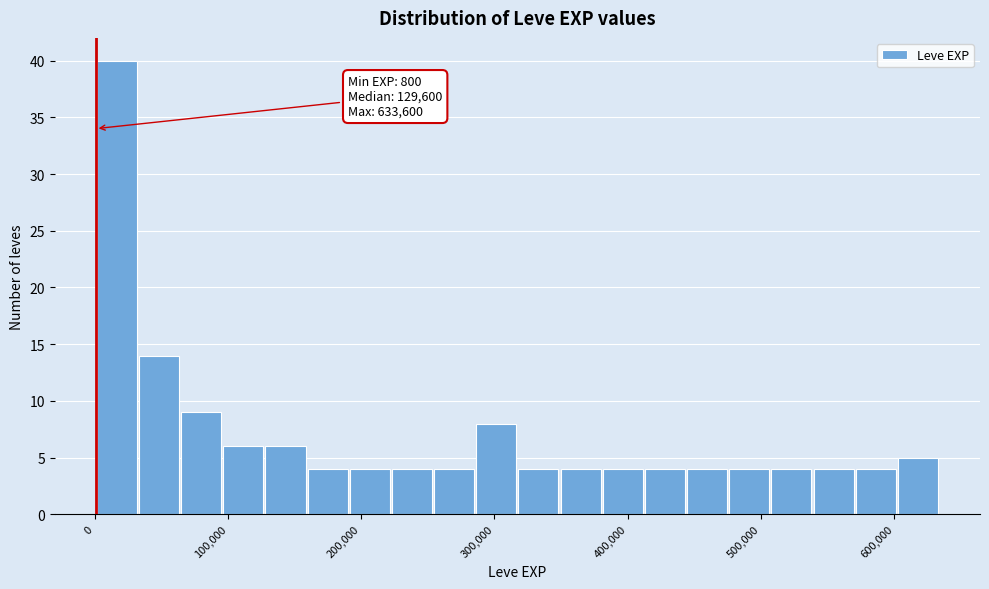

Around what value on the x-axis is the tallest bar? Give the approximate position of its centre, as read against the axis.

20000